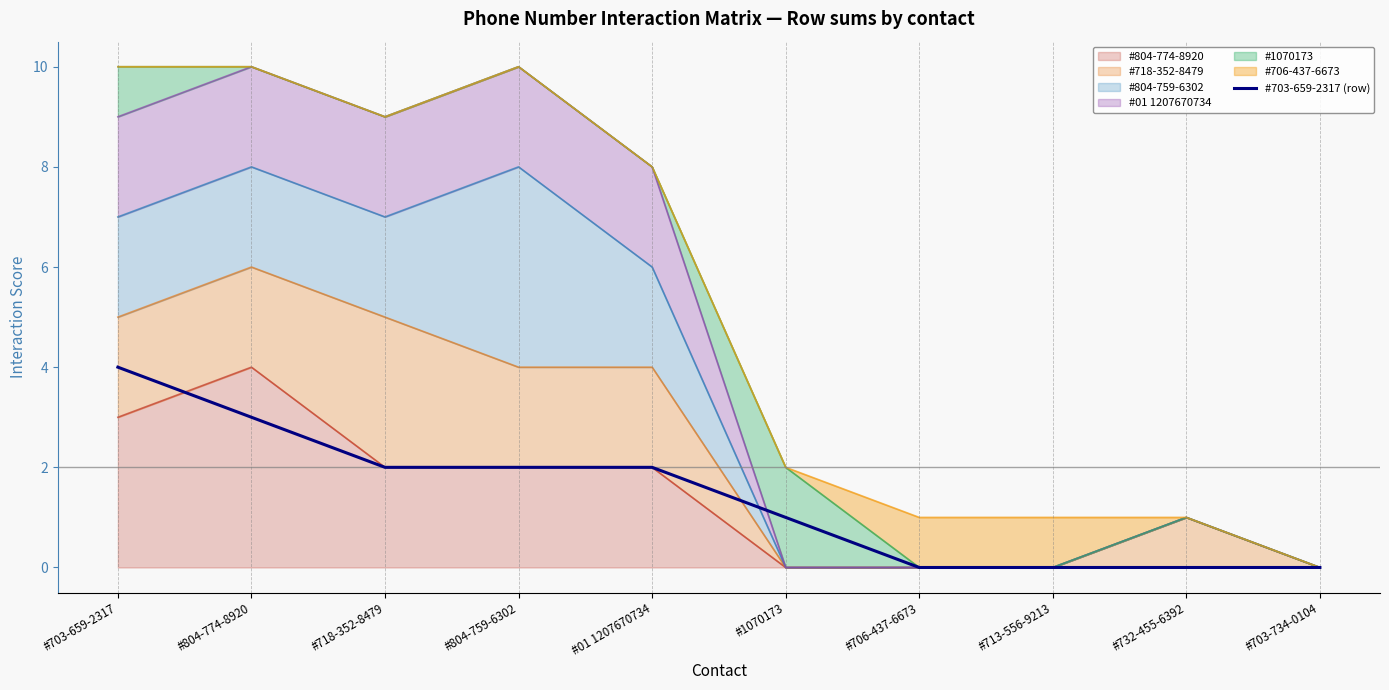

What is the difference between the values at #718-352-8479 and #703-659-2317?

2